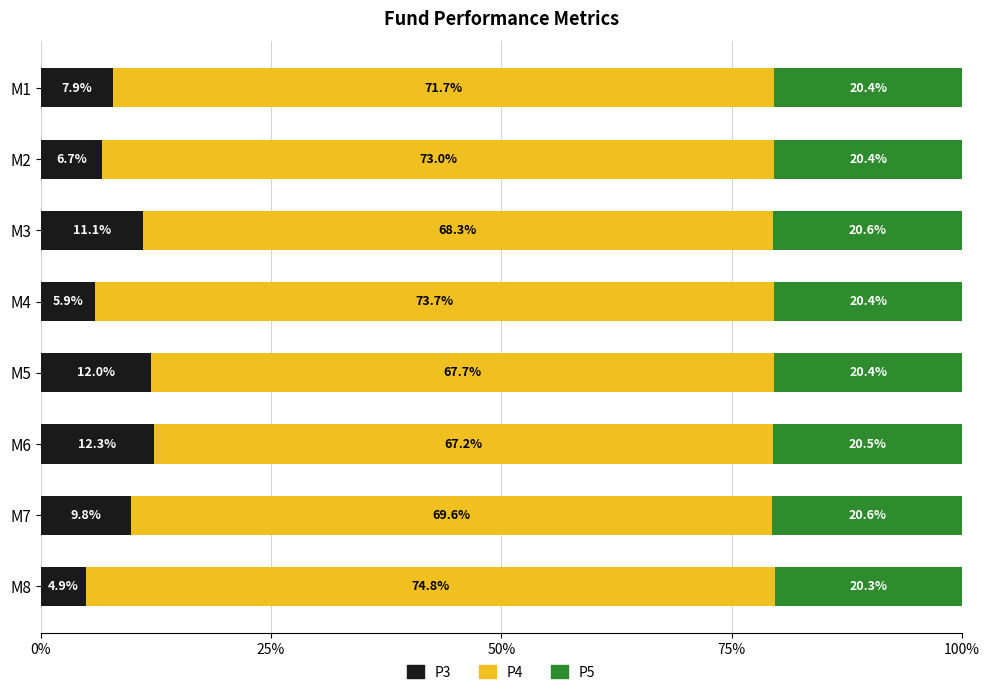

What is the difference between the maximum and minimum values in the P3 series?

7.4